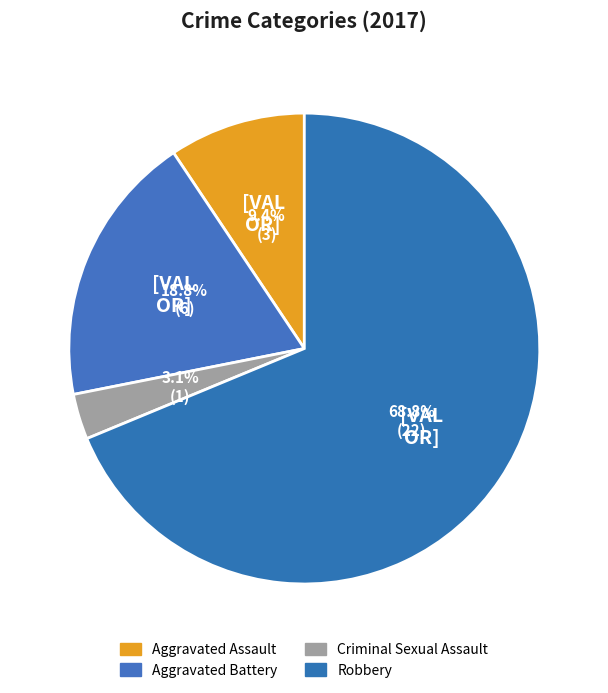

What percentage is the Aggravated Battery slice, to the nearest percent?

19%